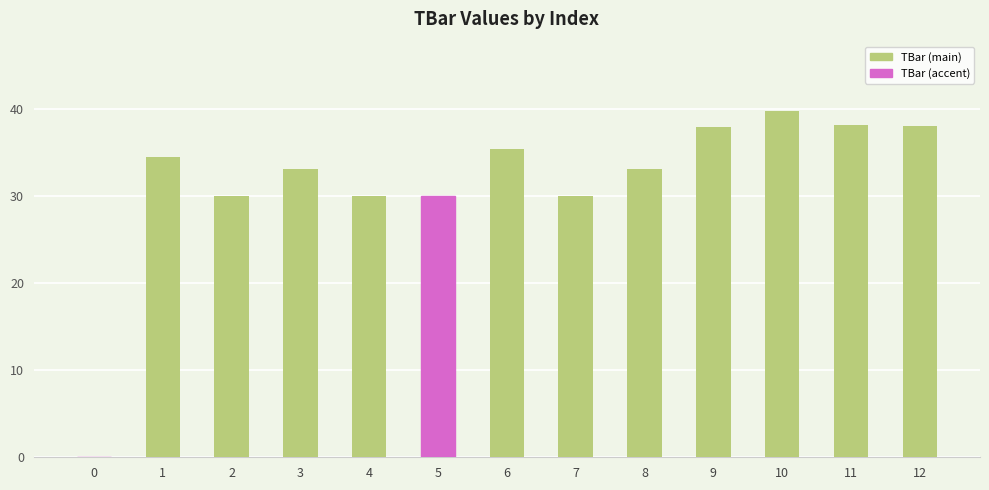

The value at 8 is 33.0. True or false?

True